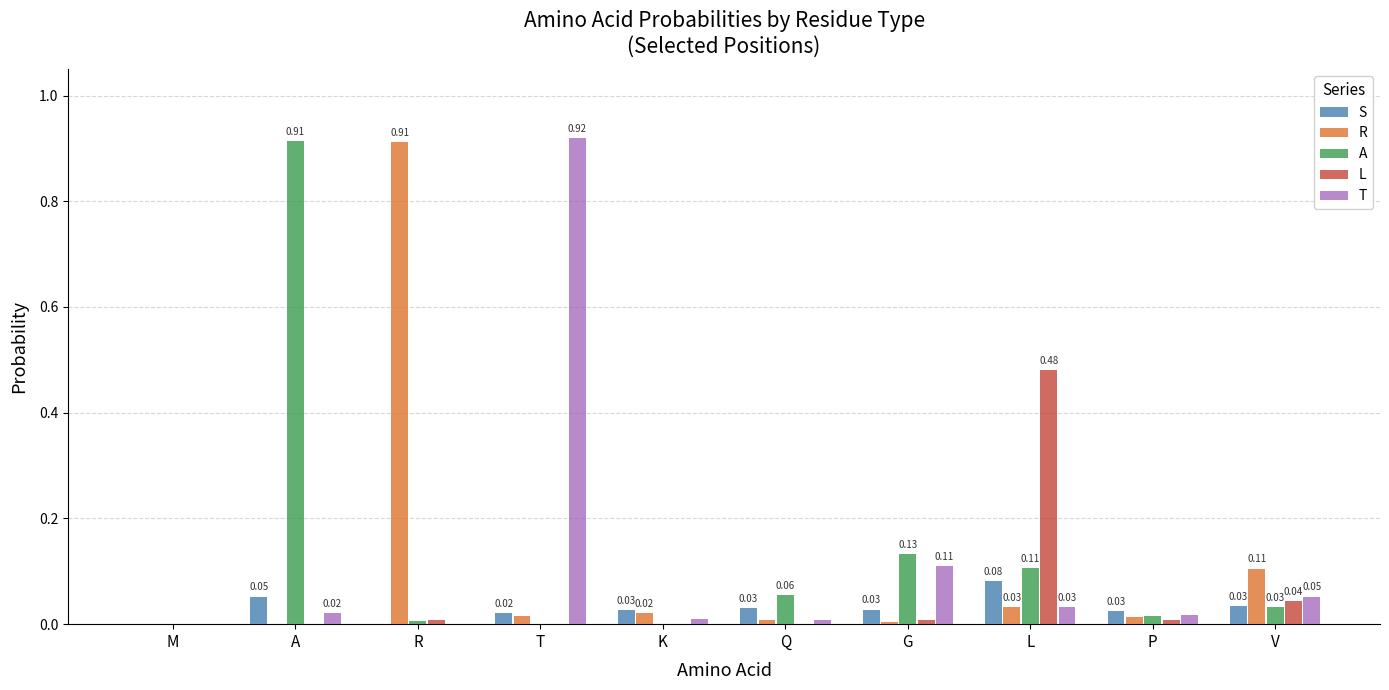

The value of T at T is 1.4. True or false?

False